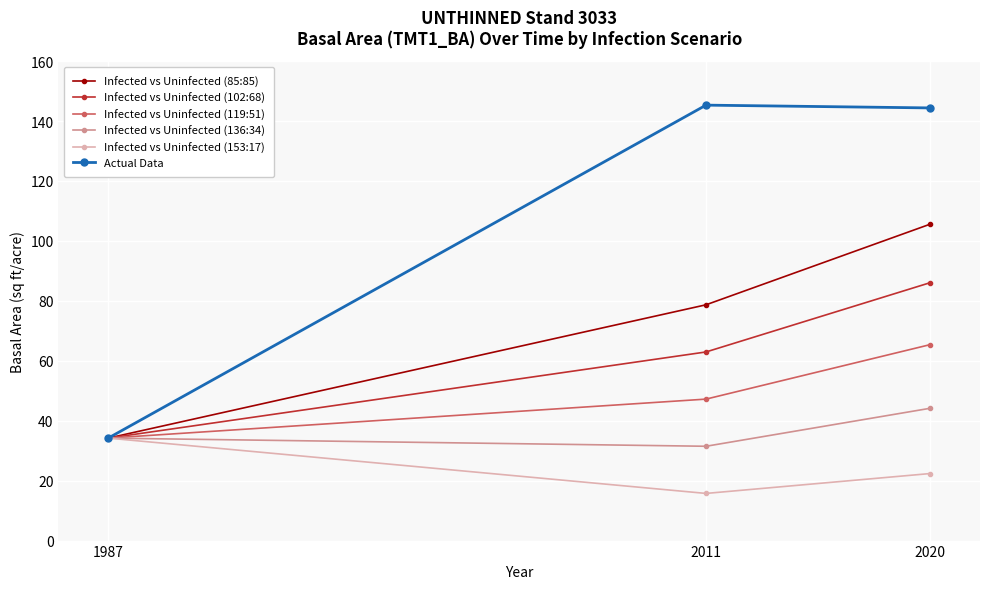

What is the maximum value shown in the chart?

145.3